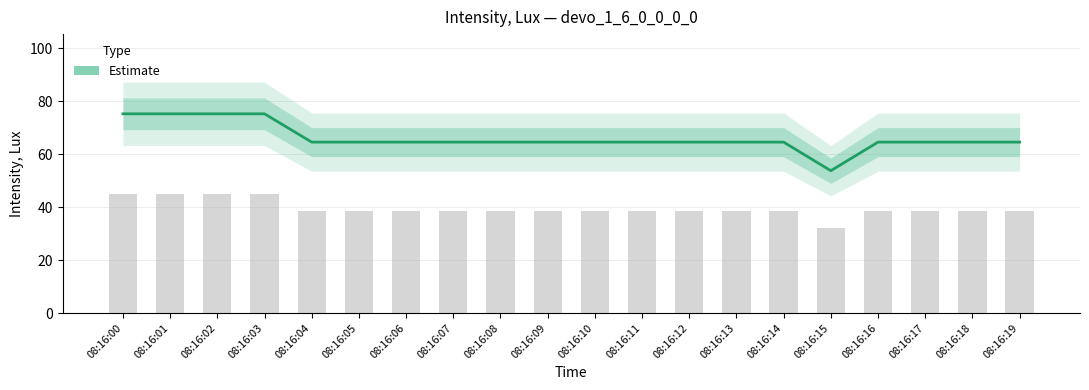

What is the change in value from 08:16:02 to 08:16:04?

-10.7